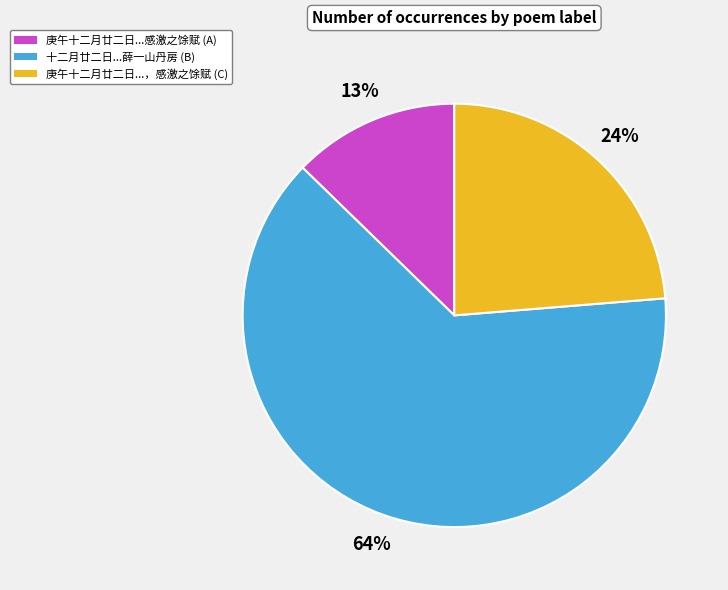

To the nearest percent, what is the average slice percentage?

33%